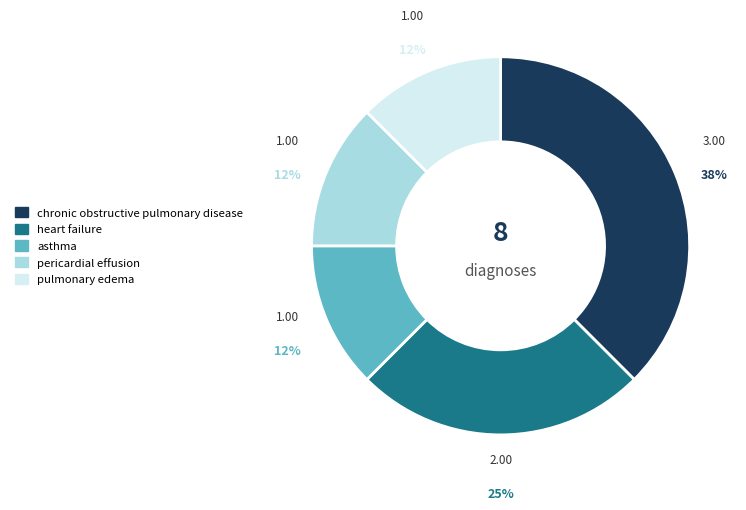

To the nearest percent, what is the average slice percentage?

20%